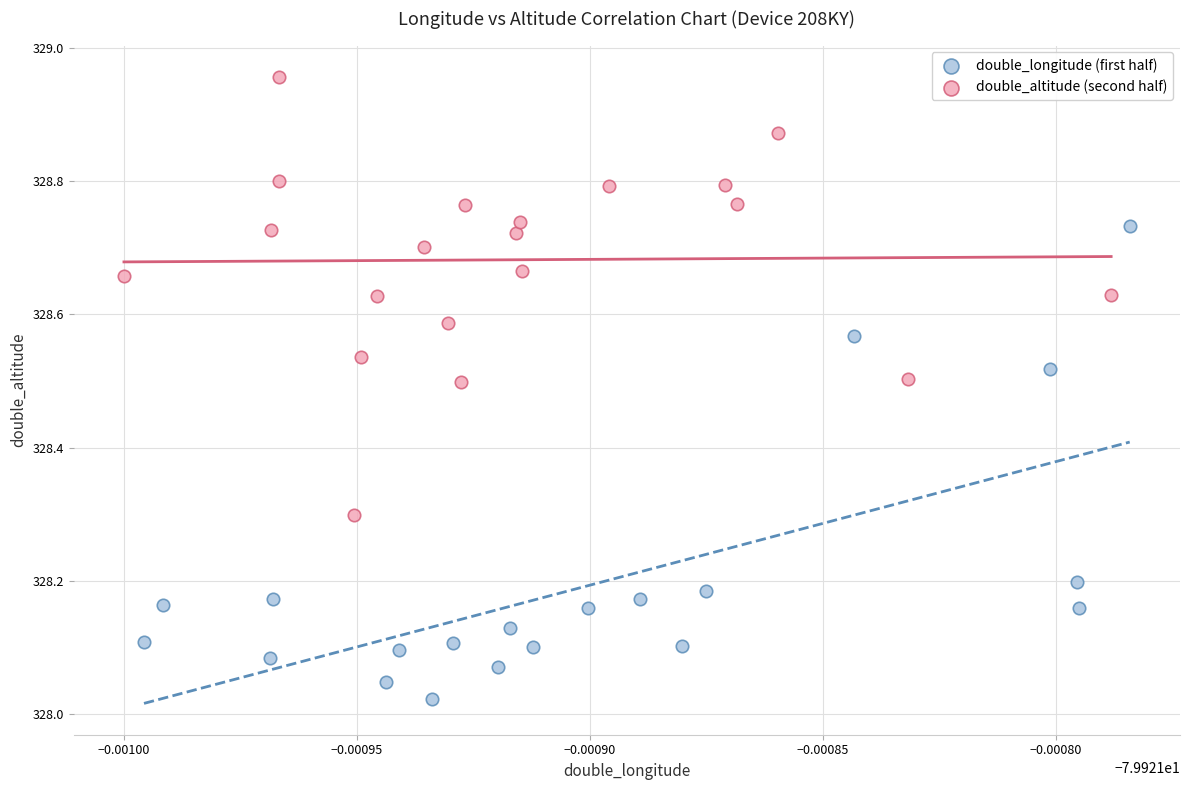

Which series contains the lowest Y value?

double_longitude (first half)